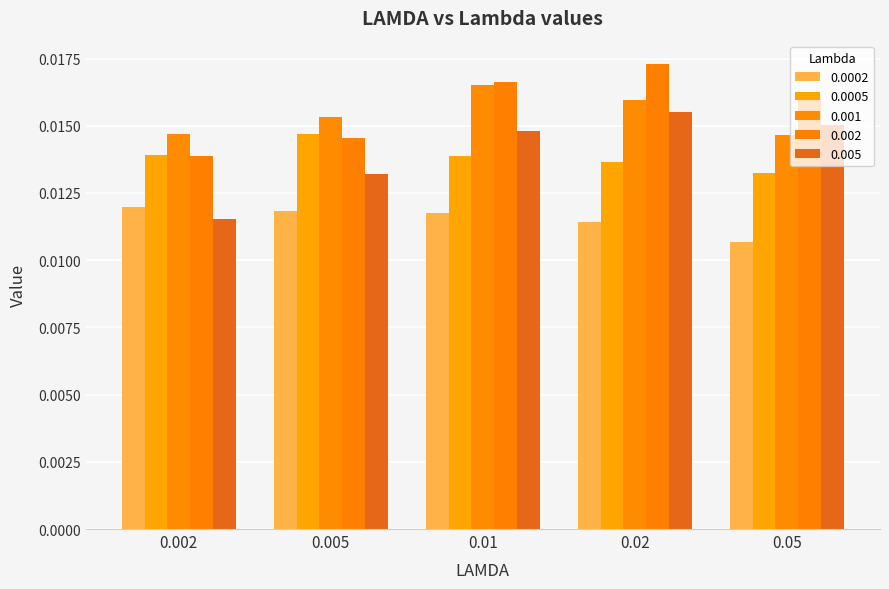

What is the total value across all series at 0.005?

0.1